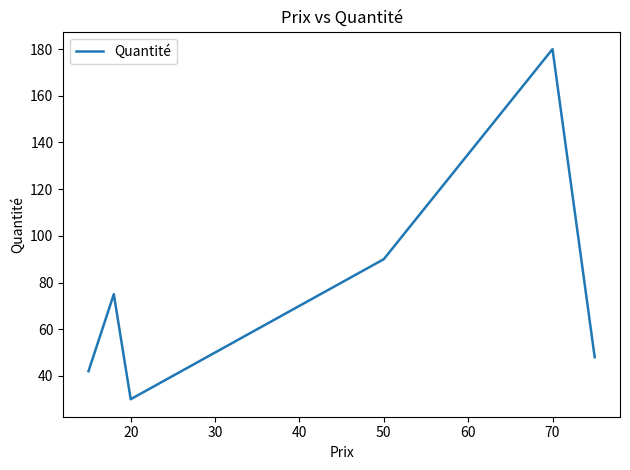

Reading left to right, transcribe all the data shown in this chart.

42	75	30	90	180	48